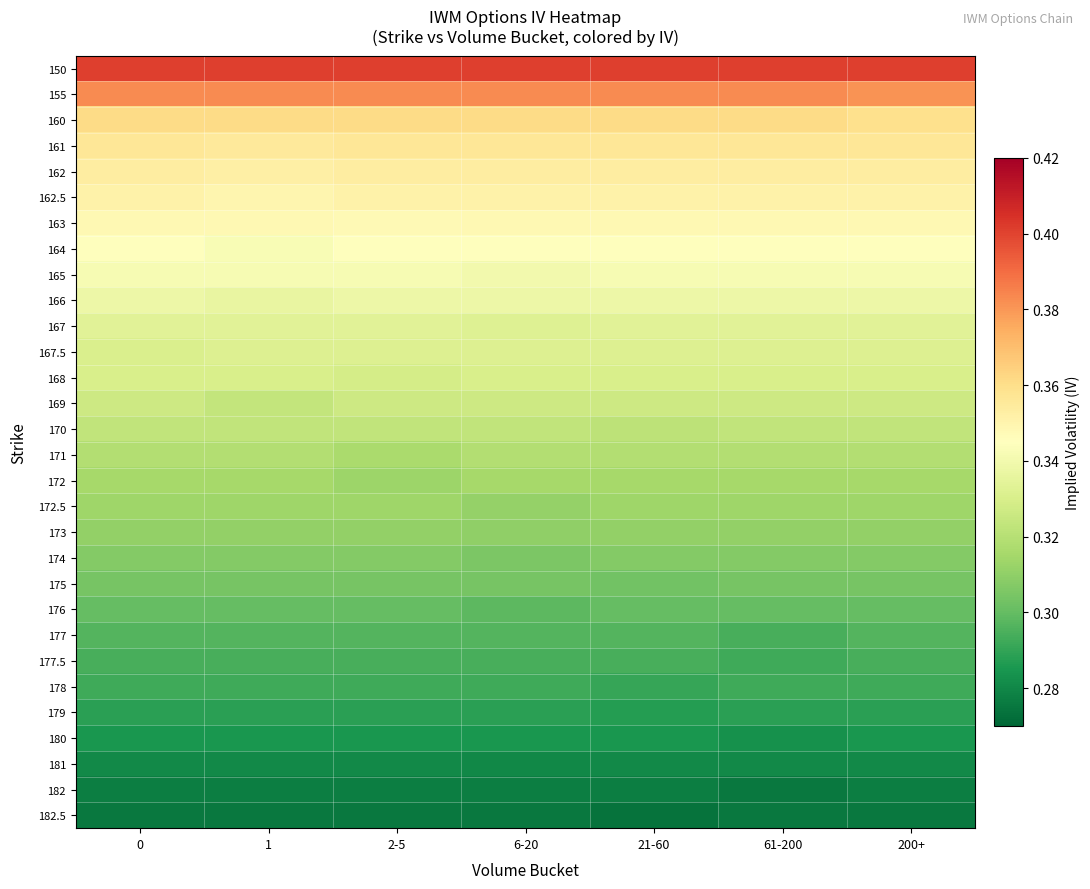

Reading left to right, extract all data points from this chart.

row_0: 0=0.4	1=0.4	2-5=0.4	6-20=0.4	21-60=0.4	61-200=0.4	200+=0.4
row_1: 0=0.4	1=0.4	2-5=0.4	6-20=0.4	21-60=0.4	61-200=0.4	200+=0.4
row_2: 0=0.4	1=0.4	2-5=0.4	6-20=0.4	21-60=0.4	61-200=0.4	200+=0.4
row_3: 0=0.4	1=0.4	2-5=0.4	6-20=0.4	21-60=0.4	61-200=0.4	200+=0.4
row_4: 0=0.4	1=0.4	2-5=0.4	6-20=0.4	21-60=0.4	61-200=0.4	200+=0.4
row_5: 0=0.4	1=0.3	2-5=0.4	6-20=0.4	21-60=0.4	61-200=0.4	200+=0.4
row_6: 0=0.3	1=0.3	2-5=0.3	6-20=0.3	21-60=0.3	61-200=0.3	200+=0.3
row_7: 0=0.3	1=0.3	2-5=0.3	6-20=0.3	21-60=0.3	61-200=0.3	200+=0.3
row_8: 0=0.3	1=0.3	2-5=0.3	6-20=0.3	21-60=0.3	61-200=0.3	200+=0.3
row_9: 0=0.3	1=0.3	2-5=0.3	6-20=0.3	21-60=0.3	61-200=0.3	200+=0.3
row_10: 0=0.3	1=0.3	2-5=0.3	6-20=0.3	21-60=0.3	61-200=0.3	200+=0.3
row_11: 0=0.3	1=0.3	2-5=0.3	6-20=0.3	21-60=0.3	61-200=0.3	200+=0.3
row_12: 0=0.3	1=0.3	2-5=0.3	6-20=0.3	21-60=0.3	61-200=0.3	200+=0.3
row_13: 0=0.3	1=0.3	2-5=0.3	6-20=0.3	21-60=0.3	61-200=0.3	200+=0.3
row_14: 0=0.3	1=0.3	2-5=0.3	6-20=0.3	21-60=0.3	61-200=0.3	200+=0.3
row_15: 0=0.3	1=0.3	2-5=0.3	6-20=0.3	21-60=0.3	61-200=0.3	200+=0.3
row_16: 0=0.3	1=0.3	2-5=0.3	6-20=0.3	21-60=0.3	61-200=0.3	200+=0.3
row_17: 0=0.3	1=0.3	2-5=0.3	6-20=0.3	21-60=0.3	61-200=0.3	200+=0.3
row_18: 0=0.3	1=0.3	2-5=0.3	6-20=0.3	21-60=0.3	61-200=0.3	200+=0.3
row_19: 0=0.3	1=0.3	2-5=0.3	6-20=0.3	21-60=0.3	61-200=0.3	200+=0.3
row_20: 0=0.3	1=0.3	2-5=0.3	6-20=0.3	21-60=0.3	61-200=0.3	200+=0.3
row_21: 0=0.3	1=0.3	2-5=0.3	6-20=0.3	21-60=0.3	61-200=0.3	200+=0.3
row_22: 0=0.3	1=0.3	2-5=0.3	6-20=0.3	21-60=0.3	61-200=0.3	200+=0.3
row_23: 0=0.3	1=0.3	2-5=0.3	6-20=0.3	21-60=0.3	61-200=0.3	200+=0.3
row_24: 0=0.3	1=0.3	2-5=0.3	6-20=0.3	21-60=0.3	61-200=0.3	200+=0.3
row_25: 0=0.3	1=0.3	2-5=0.3	6-20=0.3	21-60=0.3	61-200=0.3	200+=0.3
row_26: 0=0.3	1=0.3	2-5=0.3	6-20=0.3	21-60=0.3	61-200=0.3	200+=0.3
row_27: 0=0.3	1=0.3	2-5=0.3	6-20=0.3	21-60=0.3	61-200=0.3	200+=0.3
row_28: 0=0.3	1=0.3	2-5=0.3	6-20=0.3	21-60=0.3	61-200=0.3	200+=0.3
row_29: 0=0.3	1=0.3	2-5=0.3	6-20=0.3	21-60=0.3	61-200=0.3	200+=0.3